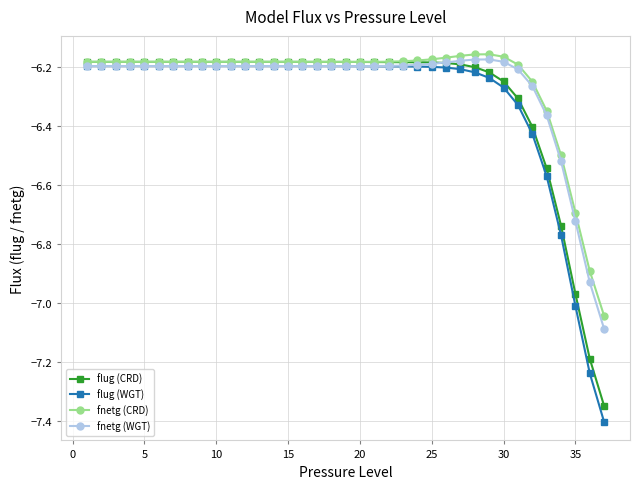

What is the minimum value shown in the chart?

-7.4